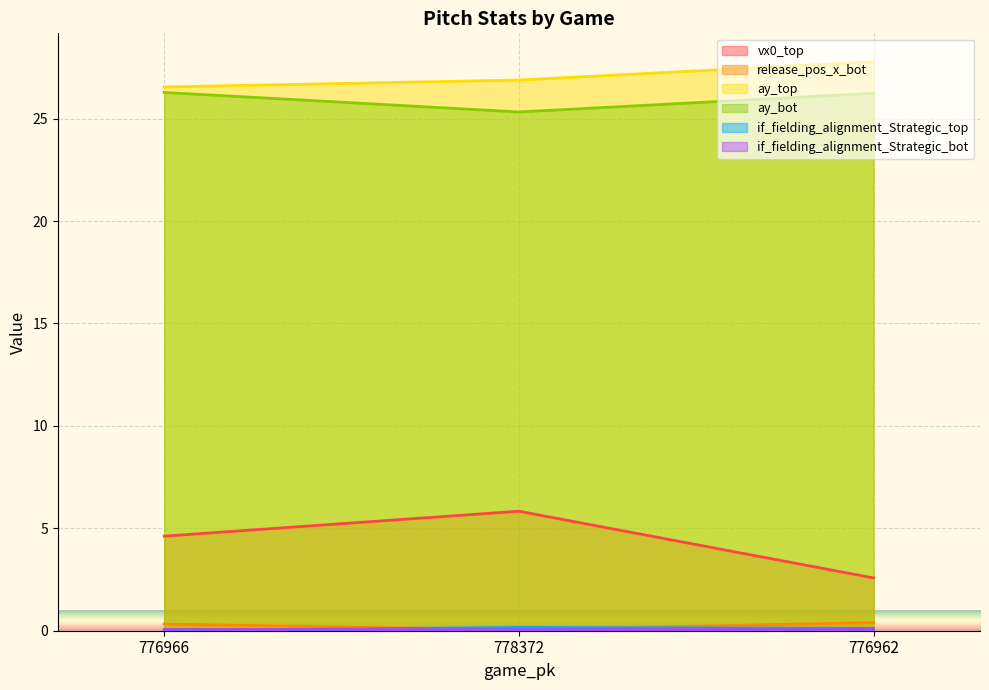

Is the value of vx0_top at 776962 greater than the value of ay_top at 776962?

No